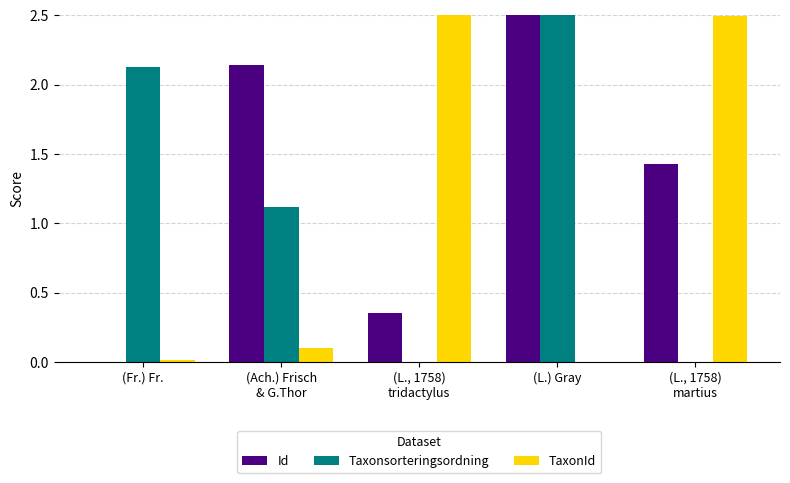

What is the average value of the TaxonId series?

1.0